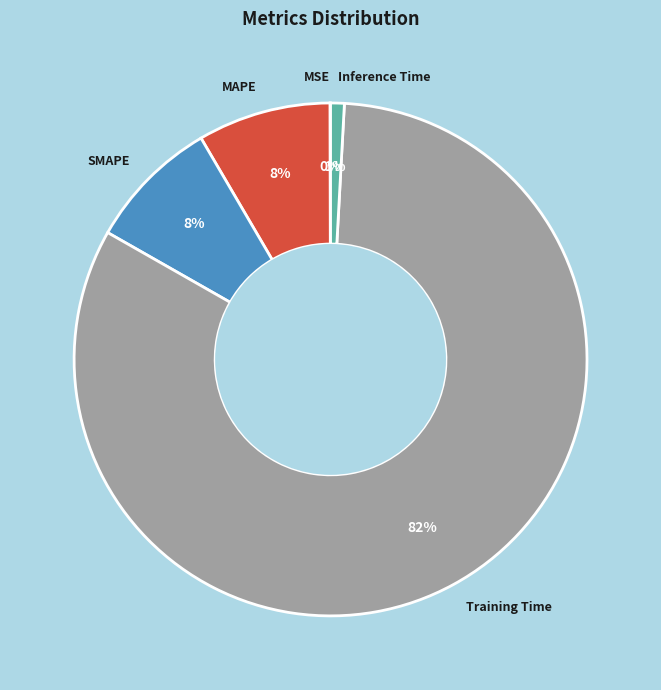

Which has a higher value, SMAPE or Inference Time?

SMAPE